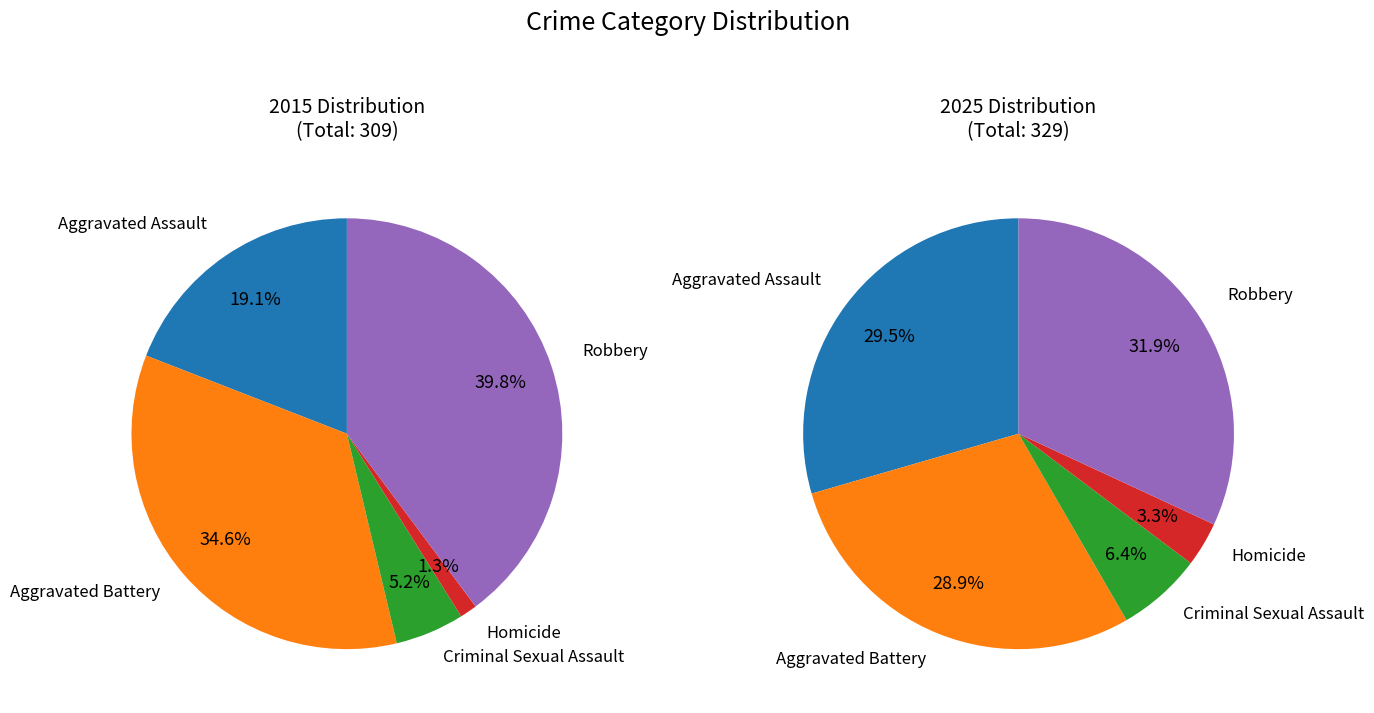

Is it true that values_2015 is 32% of the pie?

False